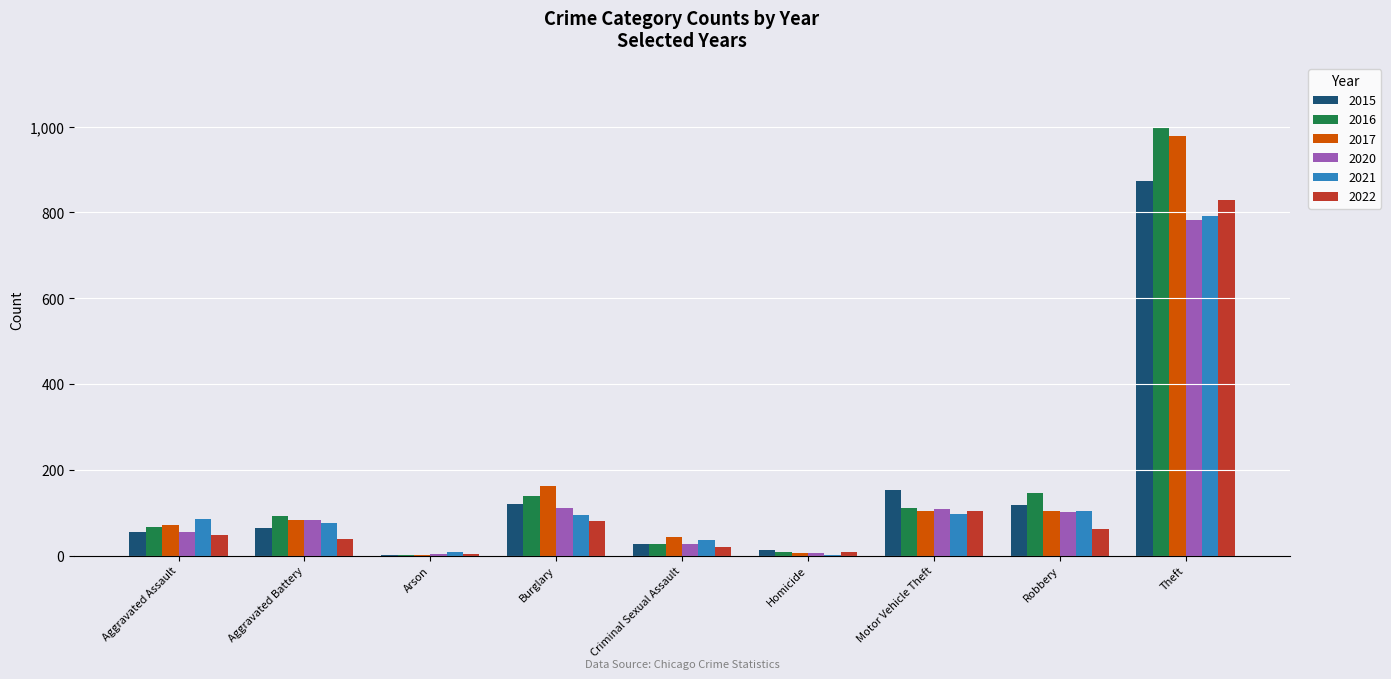

What is the sum of the 2017 values at Burglary and Arson?

163